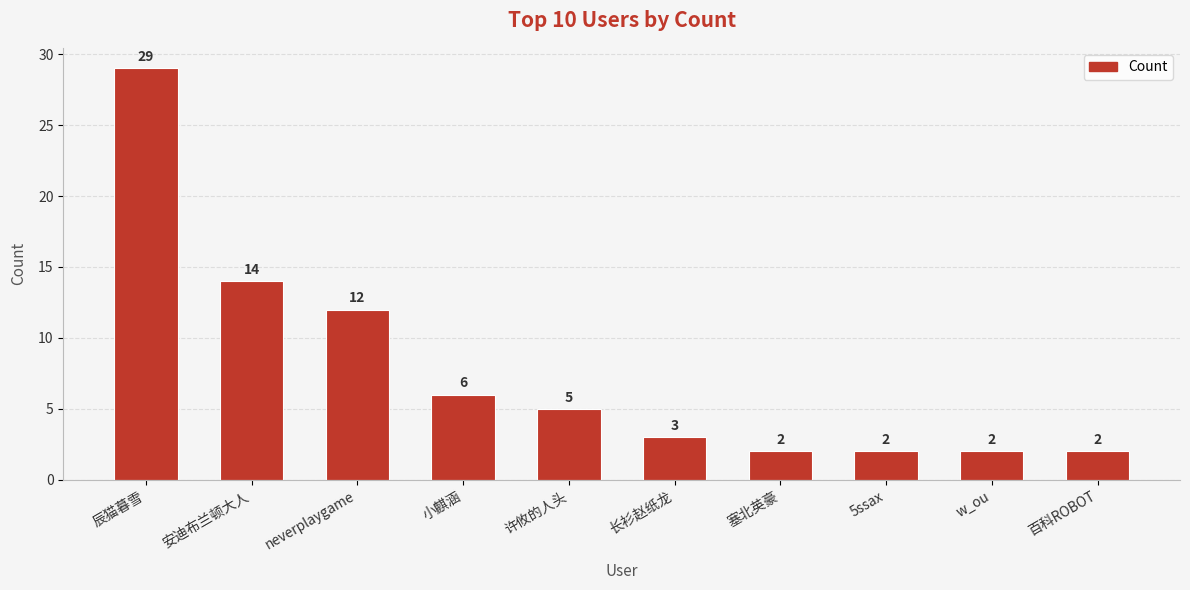

Reading left to right, extract all data points from this chart.

辰猫暮雪=29	安迪布兰顿大人=14	neverplaygame=12	小麒涵=6	许攸的人头=5	长衫赵纸龙=3	塞北英豪=2	5ssax=2	w_ou=2	百科ROBOT=2